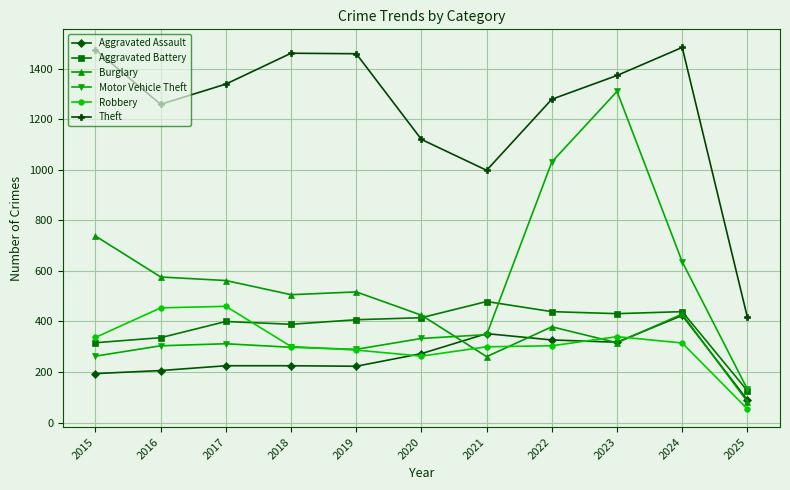

Count the number of categories in the chart.

11